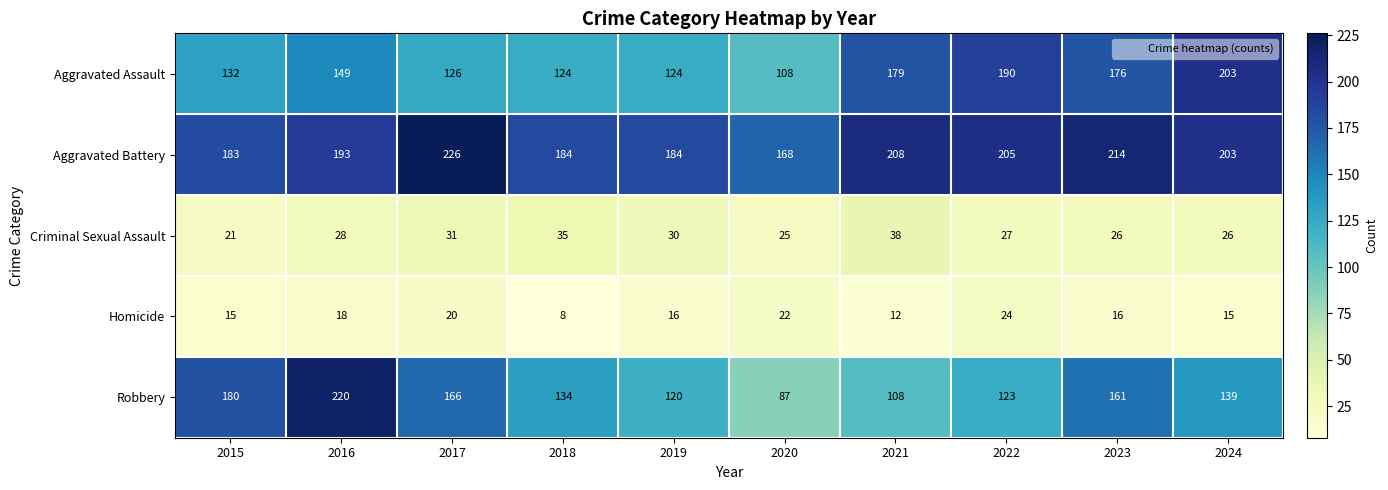

What is the difference between the maximum and second lowest values in the Aggravated Assault series?

79